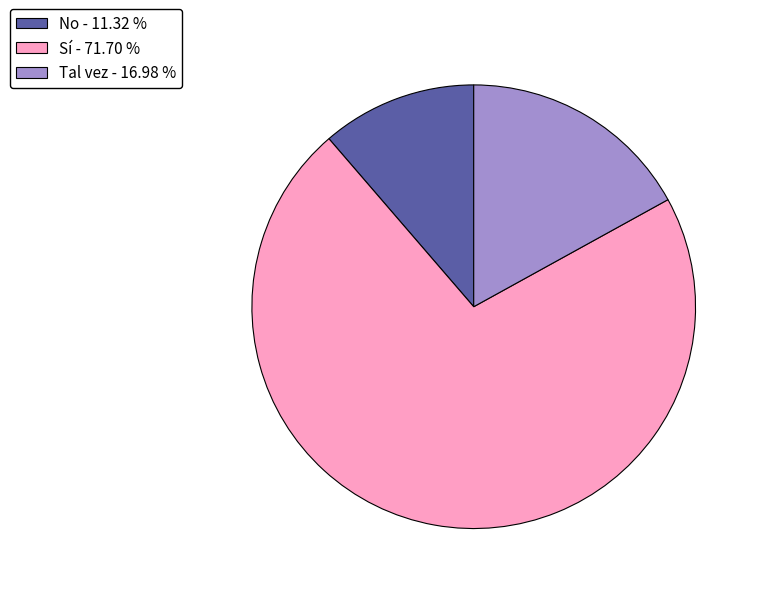

Does any single category account for the majority?

Yes